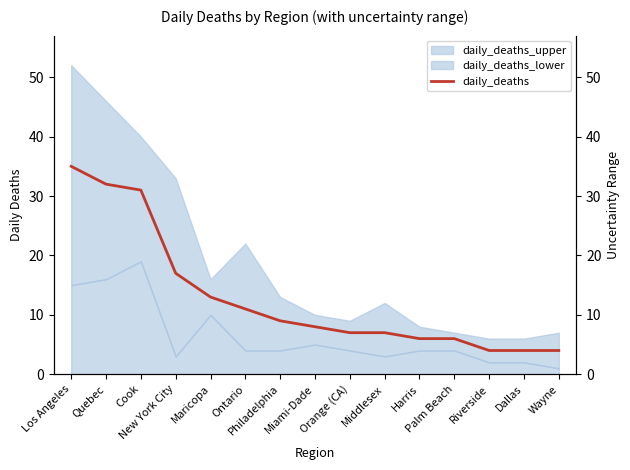

Reading left to right, transcribe all the data shown in this chart.

35	32	31	17	13	11	9	8	7	7	6	6	4	4	4